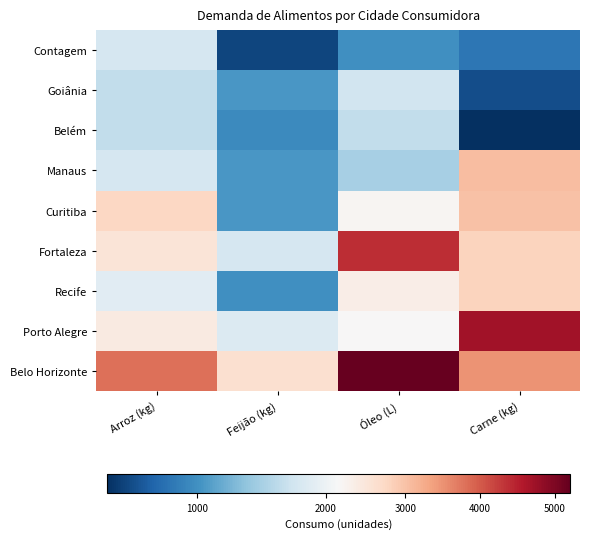

What is the difference between the highest and lowest values at Arroz (kg)?

2150